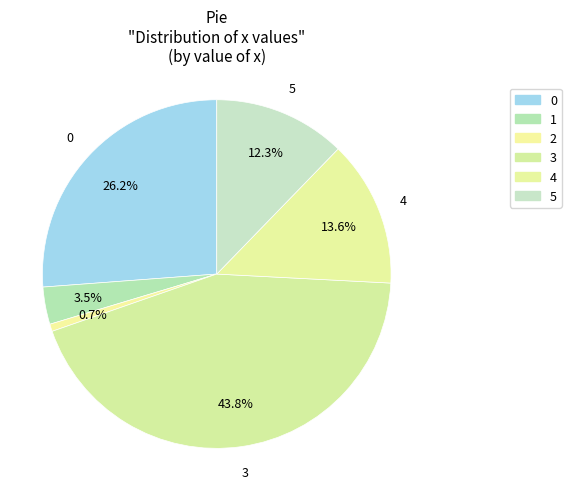

Rank the categories by value from lowest to highest.

2, 1, 5, 4, 0, 3